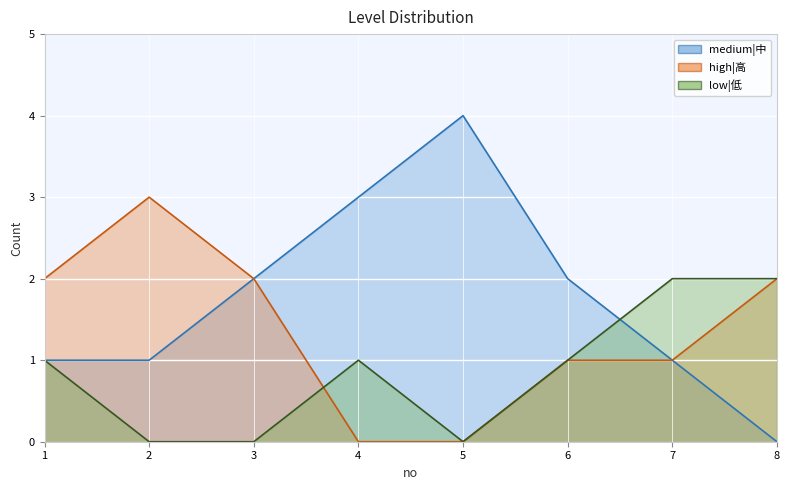

The value of medium|中 at 8 is 0. True or false?

True